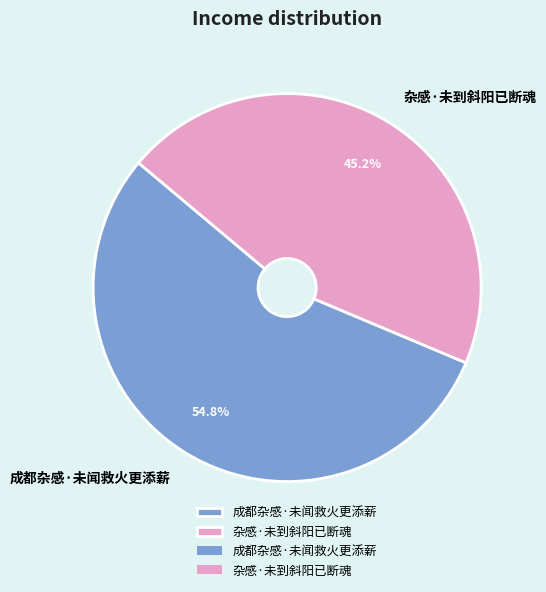

The 杂感·未到斜阳已断魂 slice represents 39% of the pie. True or false?

False